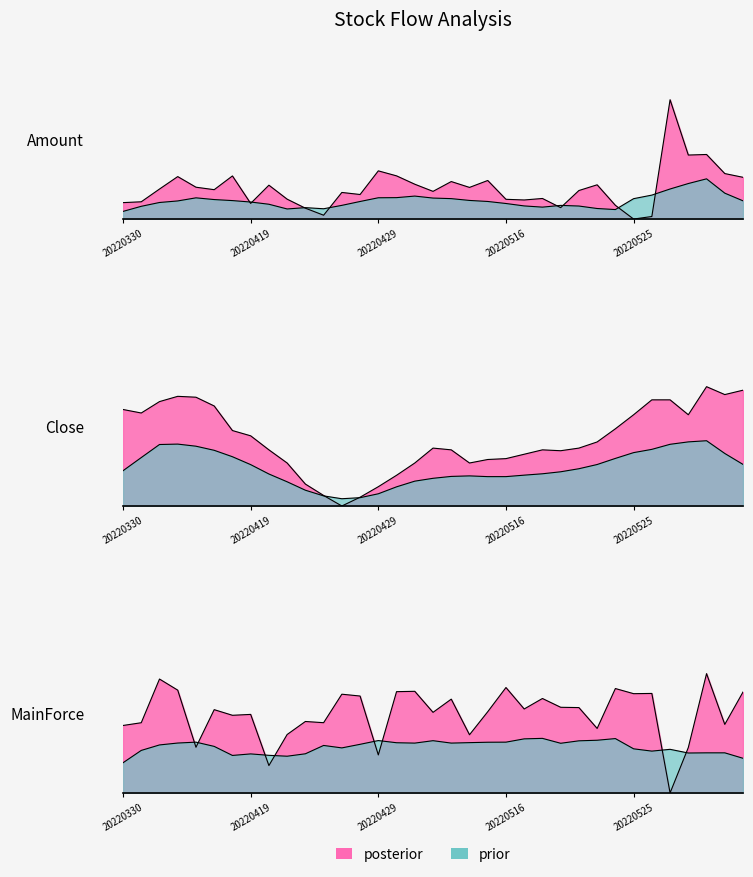

Which has a higher value, 22 or 7?

22